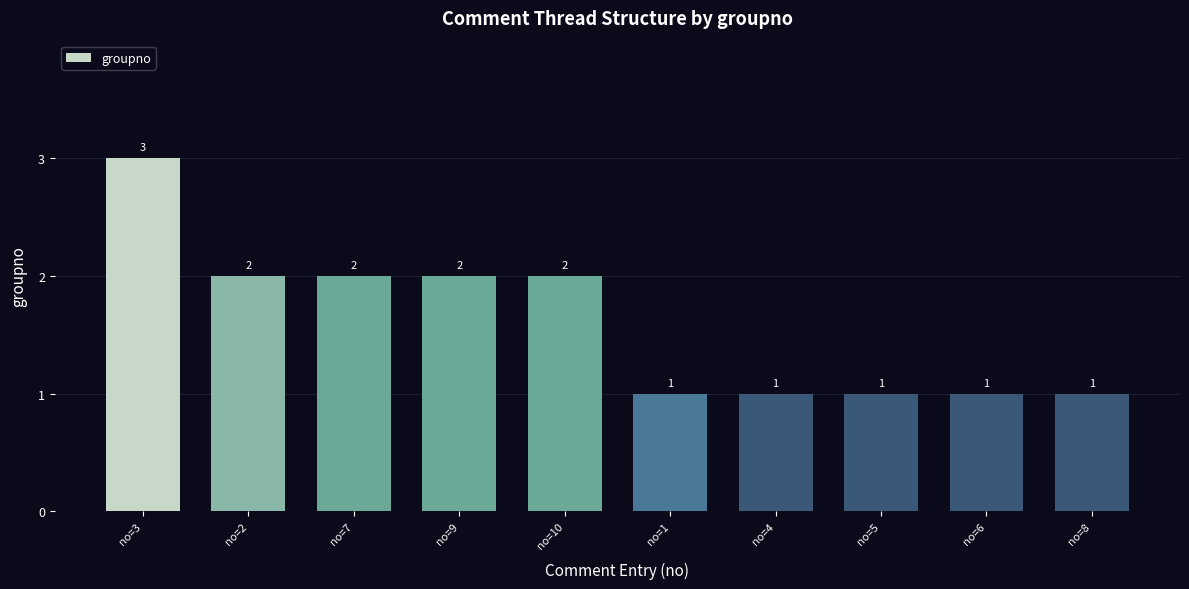

What is the value of the 1st bar from the left?

3